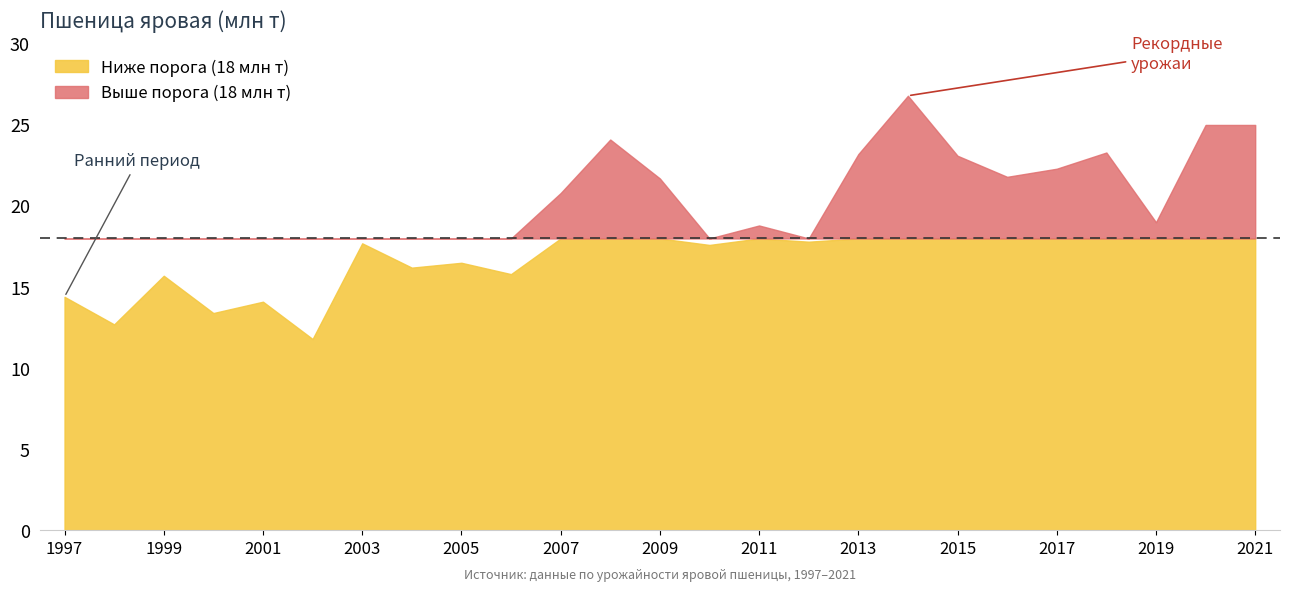

How many values are below 18?

12